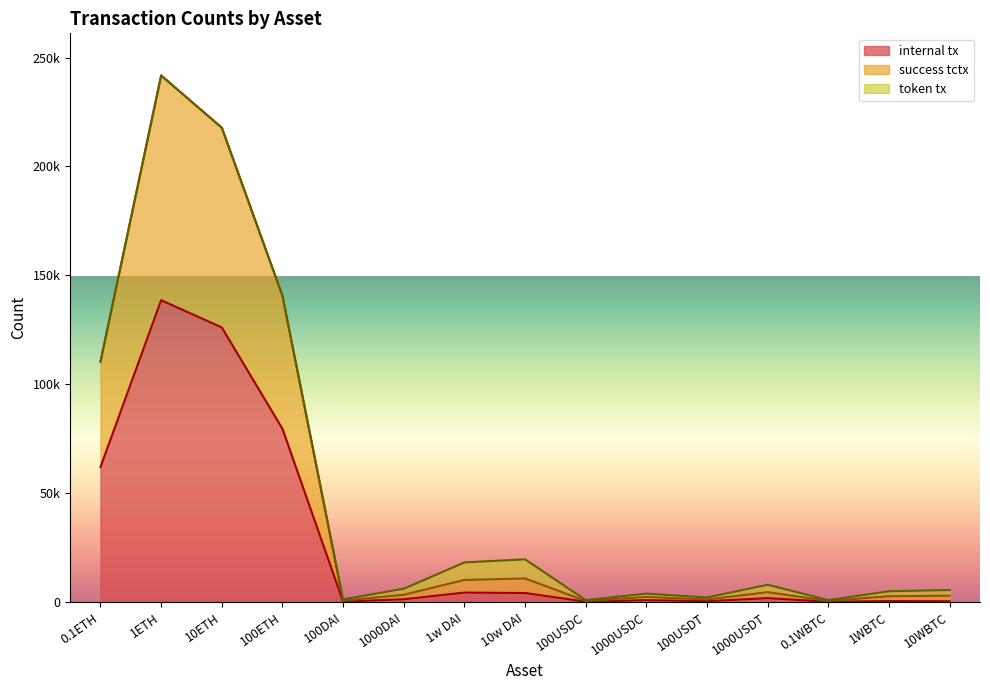

What is the sum of all success tctx values?

749983